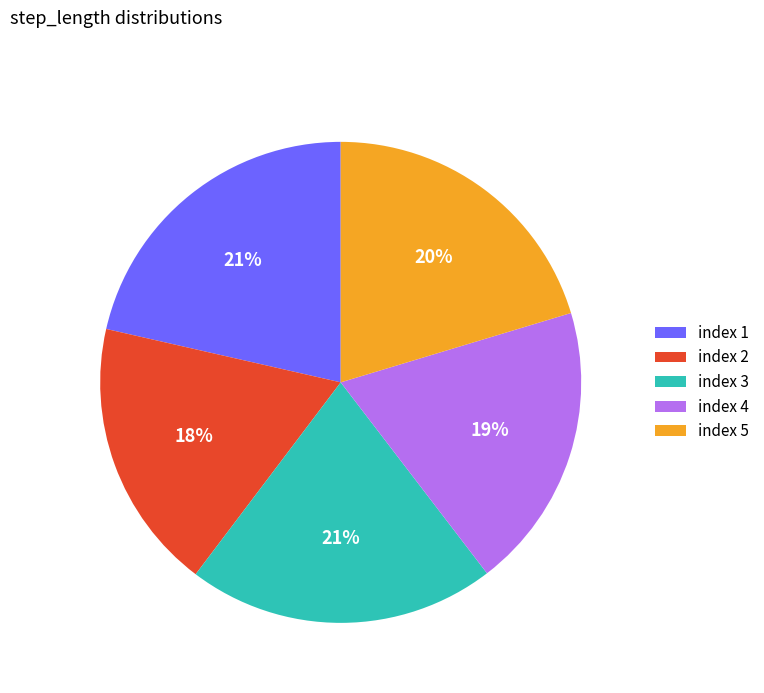

Between index 5 and index 4, which is larger?

index 5